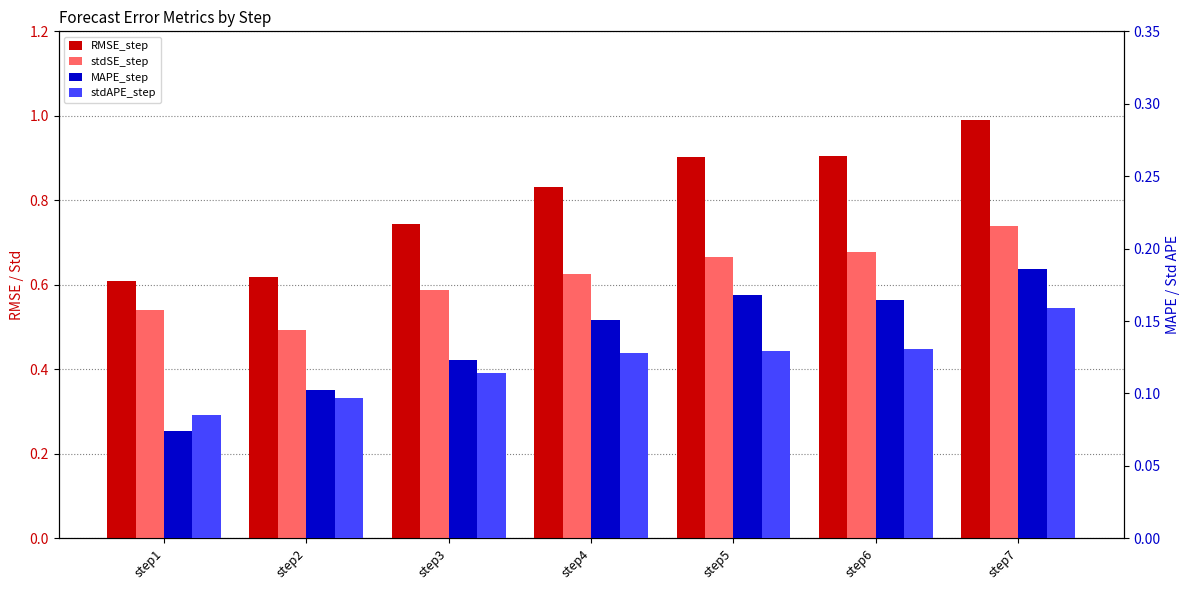

Is it true that RMSE_step equals 0.4 at step1?

False